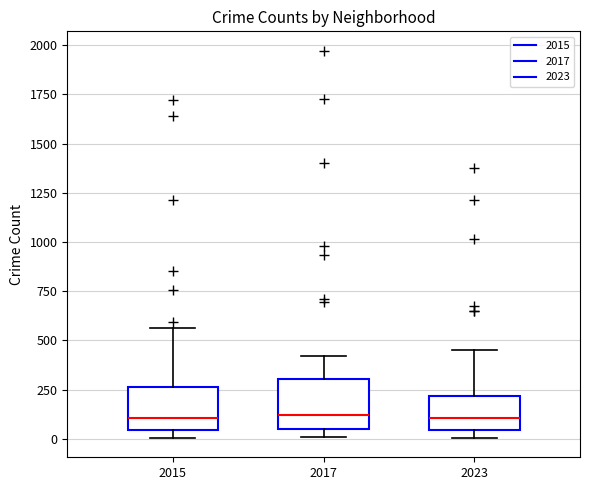

Reading left to right, read every box against the y-axis: the position of its median line, the range the box covers, and the ends of its whiskers. The values are not printed on the chart, so give them approximately, as read against the axis.

2015: median 100, box 50 to 250, whiskers 0 to 550
2017: median 100, box 50 to 300, whiskers 0 to 400
2023: median 100, box 50 to 200, whiskers 0 to 450